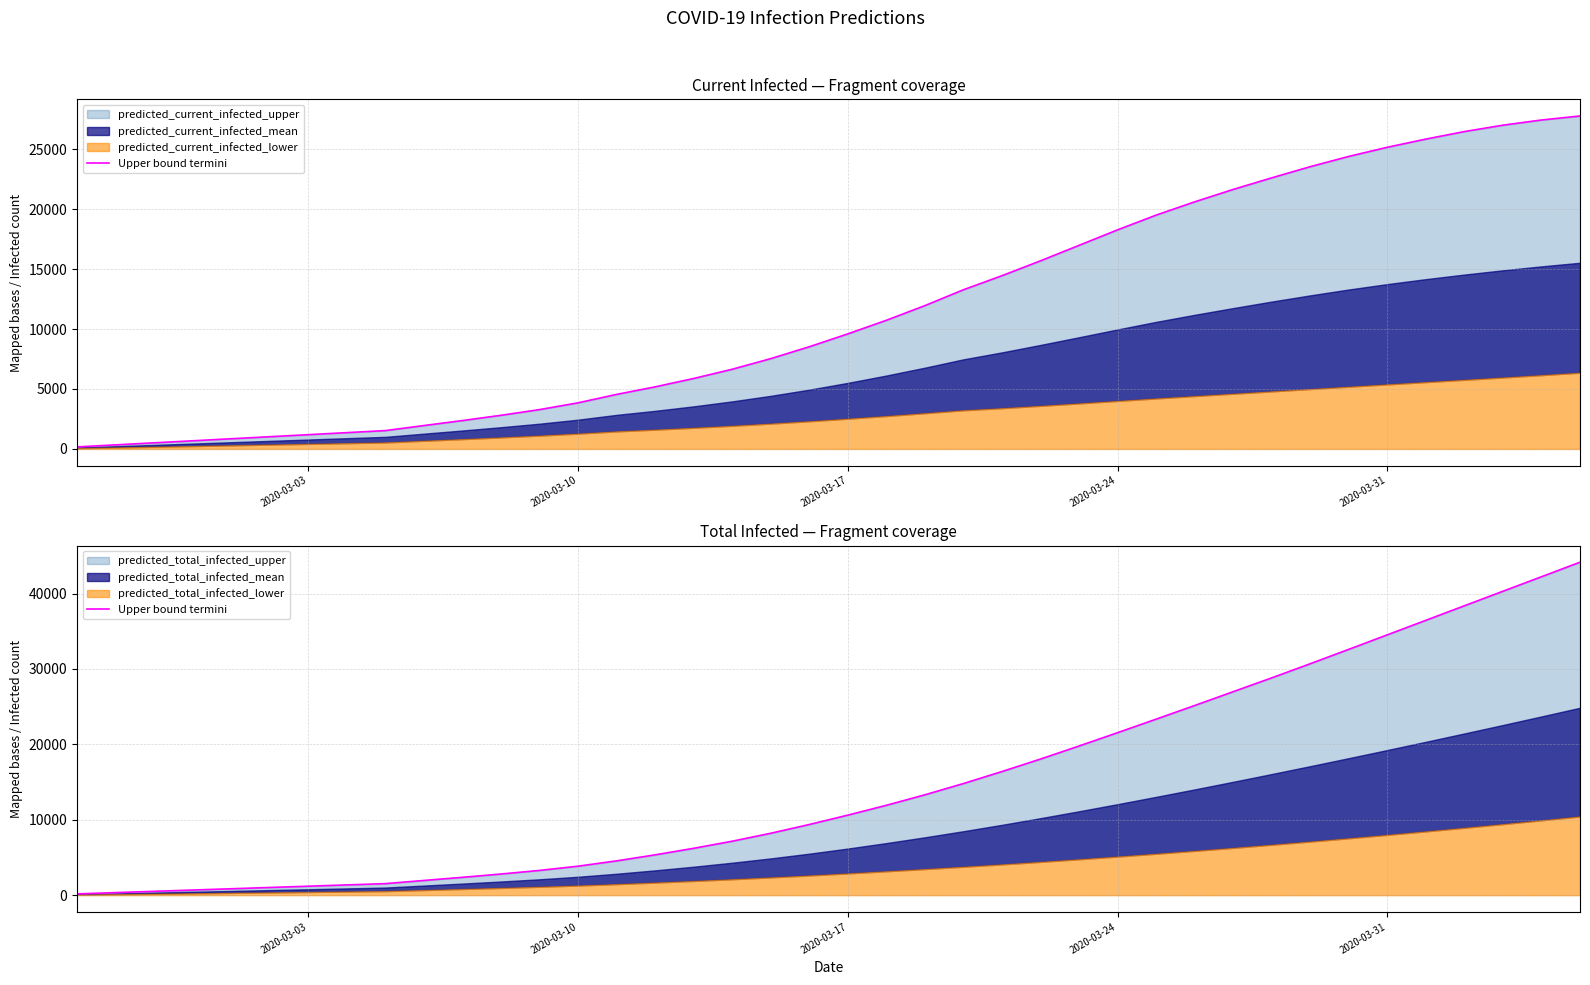

What is the minimum value shown in the chart?

170